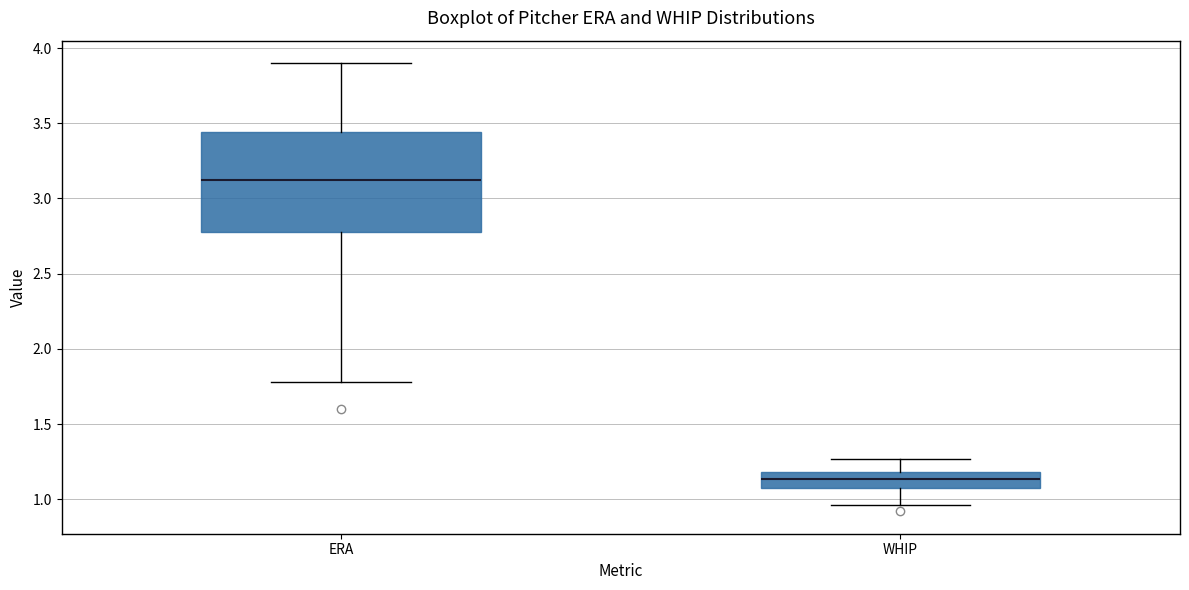

Reading left to right, read every box against the y-axis: the position of its median line, the range the box covers, and the ends of its whiskers. The values are not printed on the chart, so give them approximately, as read against the axis.

ERA: median 3.10, box 2.80 to 3.45, whiskers 1.80 to 3.90
WHIP: median 1.15, box 1.10 to 1.20, whiskers 0.95 to 1.25